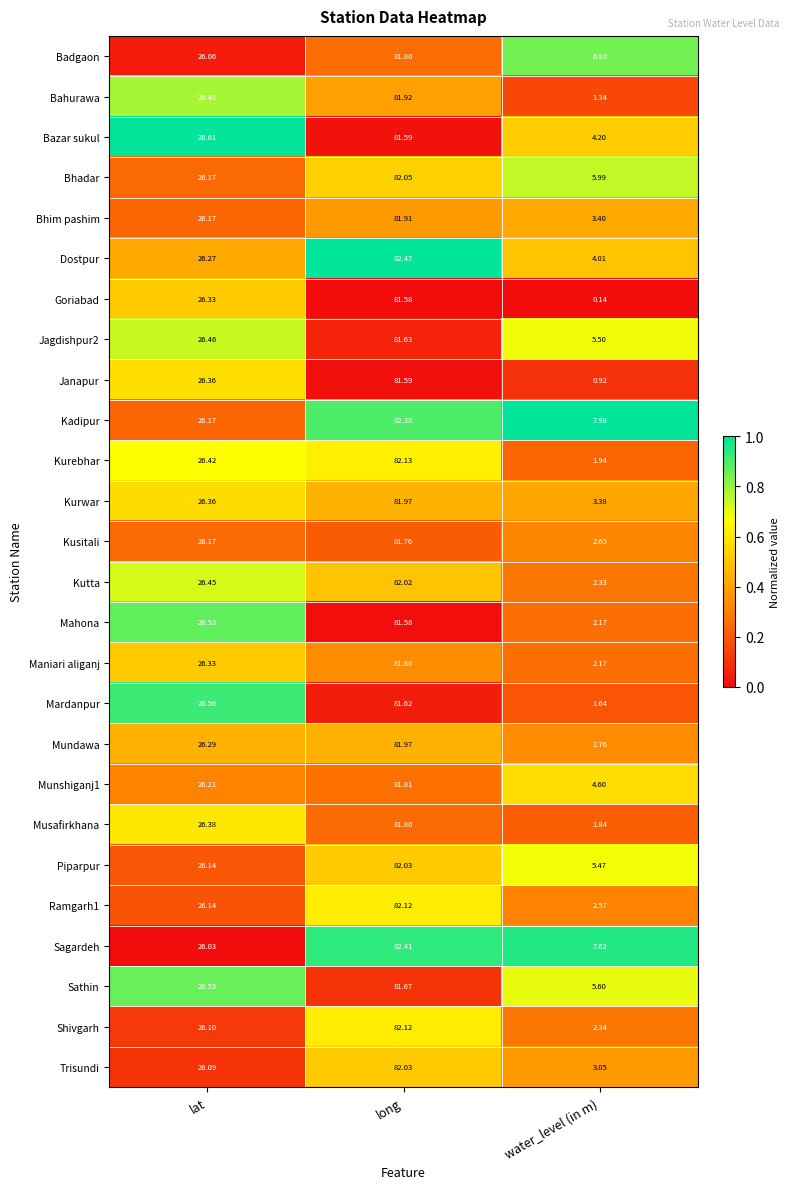

At which label does Kusitali first exceed 26?

lat